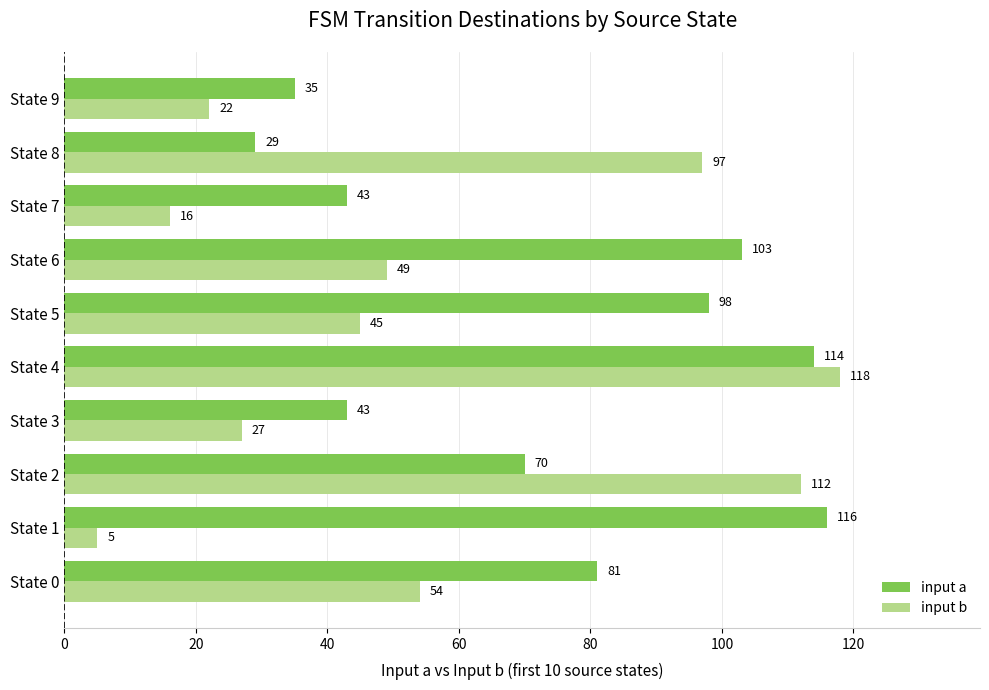

What is the approximate value of input a at State 5, to the nearest 5?

100